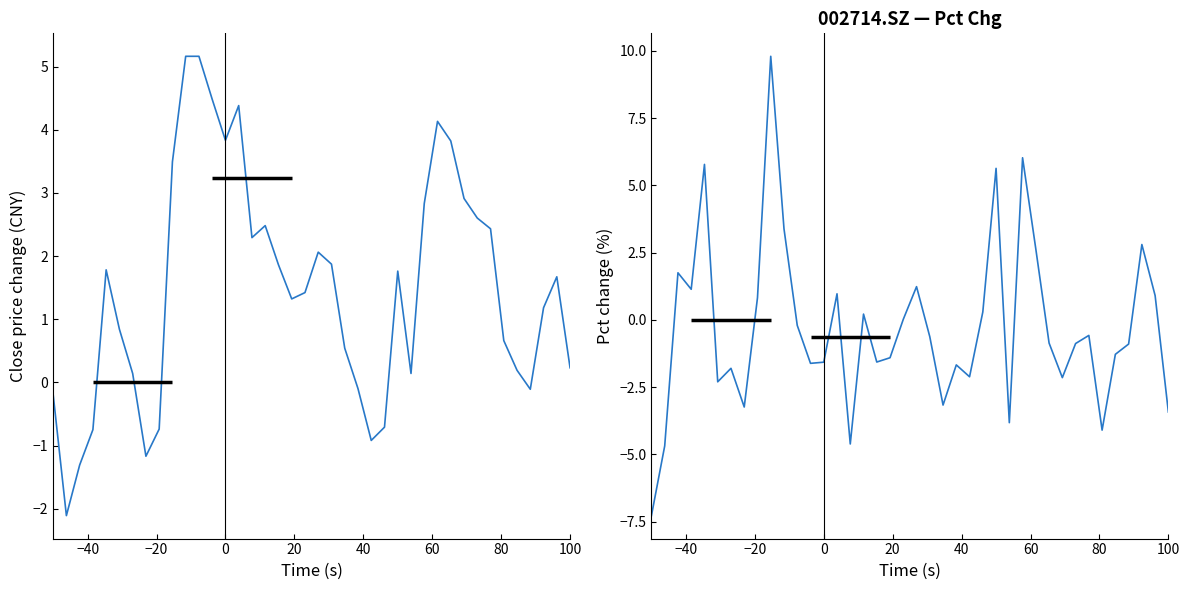

How many data points in pct_chg are above 0?

16